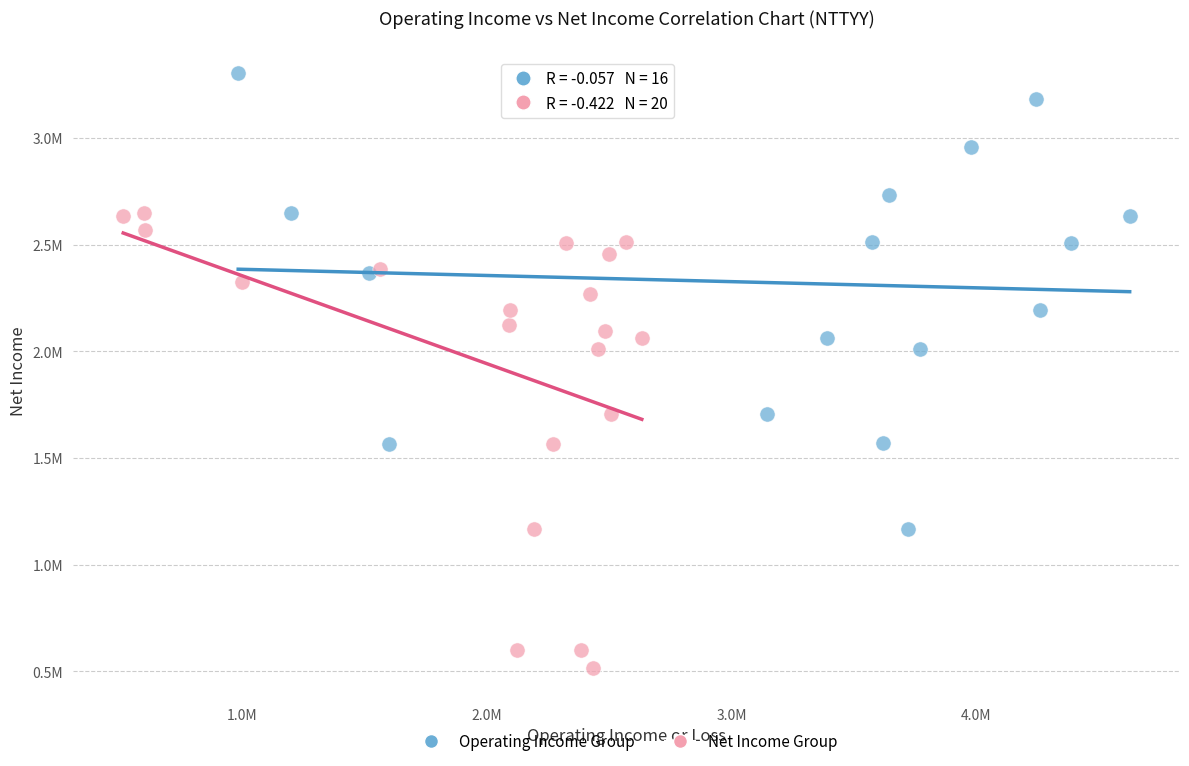

What are all the series names shown in the legend?

Operating Income Group, Net Income Group